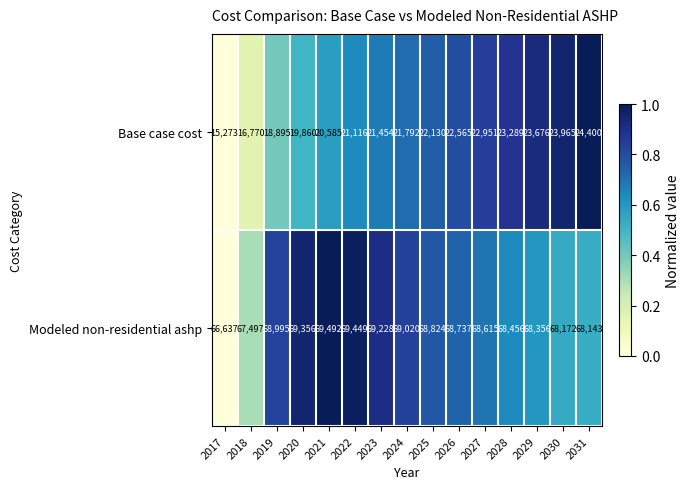

At which category is the sum across all series the highest?

2031